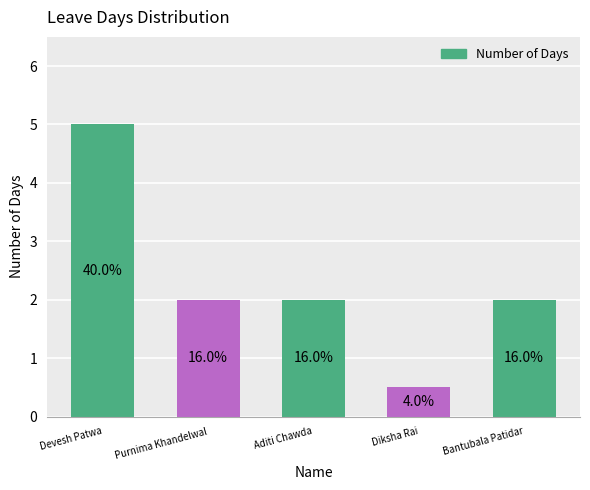

At which label is the value closest to 2?

Purnima Khandelwal